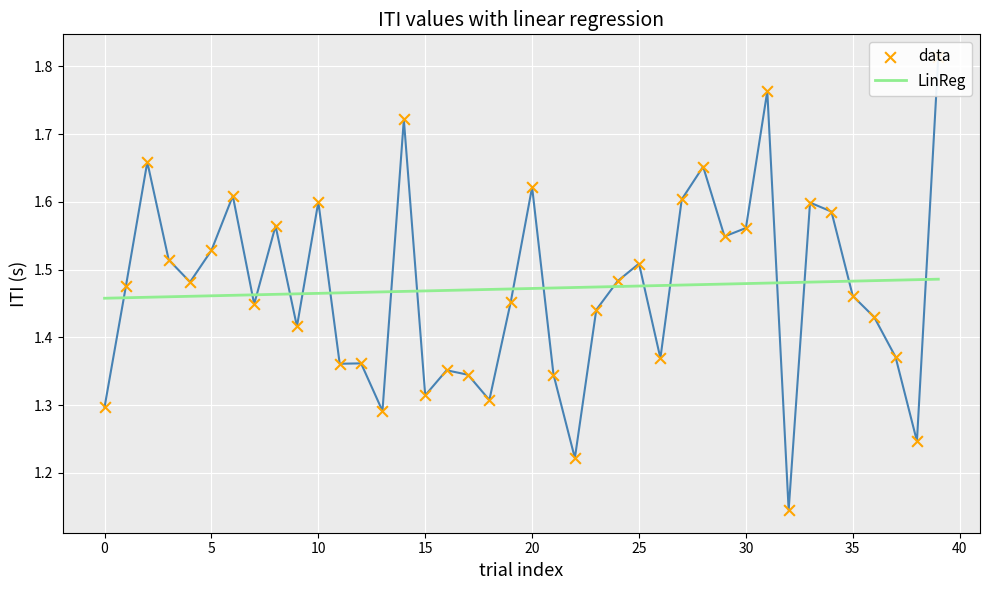

At how many categories does at least one series exceed 1?

40